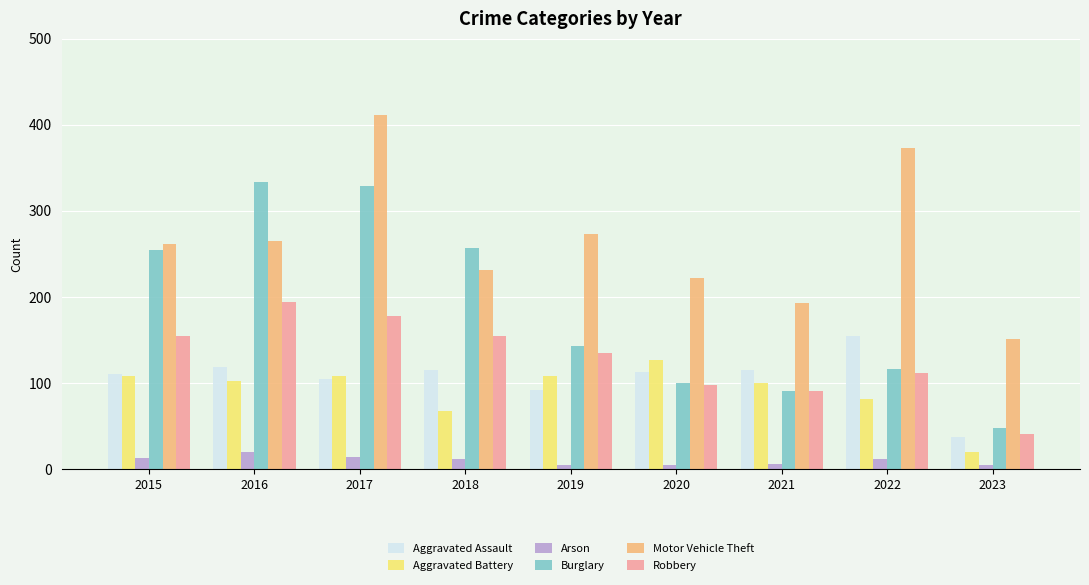

Does the chart contain stacked bars?

No